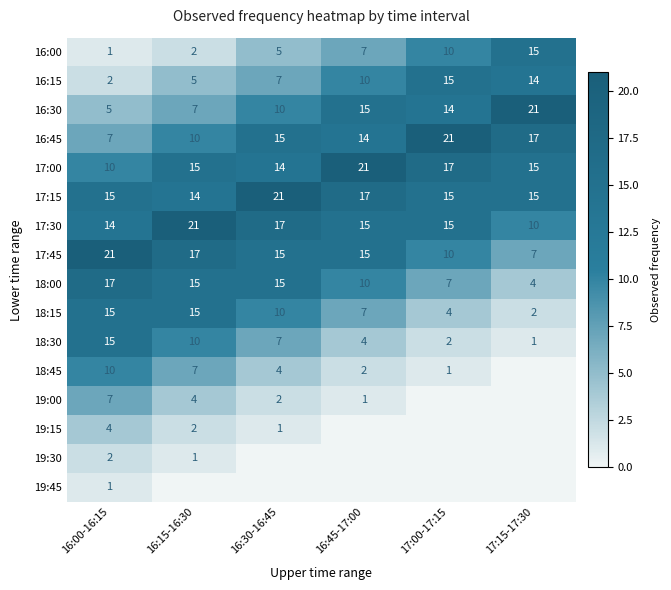

At which category is the sum across all series the highest?

16:00-16:15